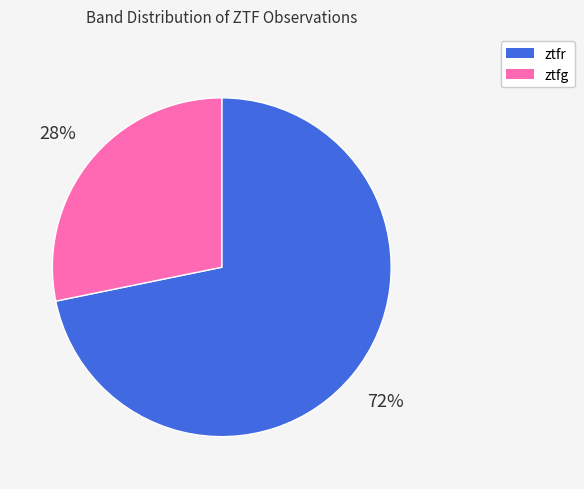

How many slices are in this pie chart?

2